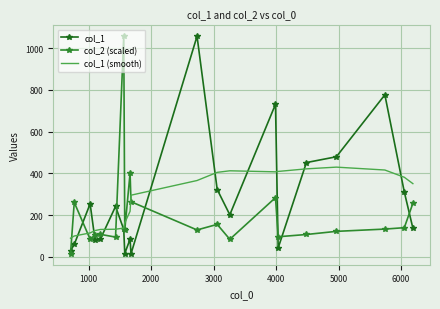

How many intersections are there between col_2 (scaled) and col_1?

9